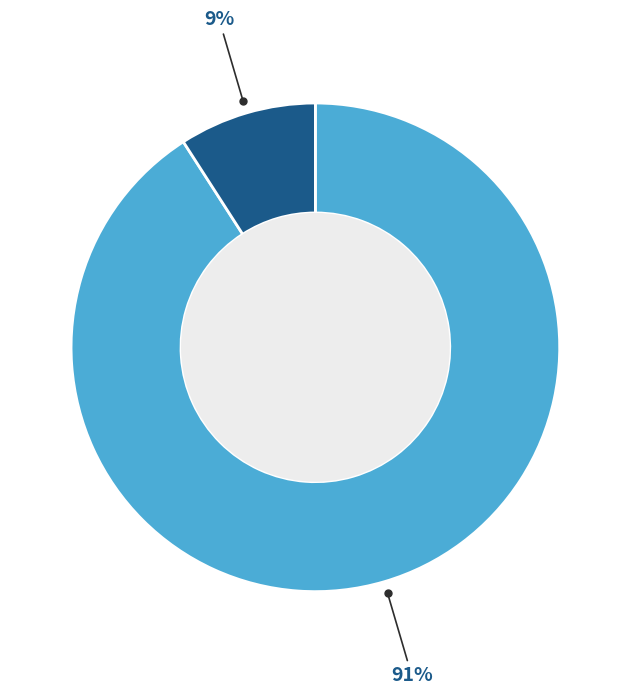

Count the number of slices in the pie.

2